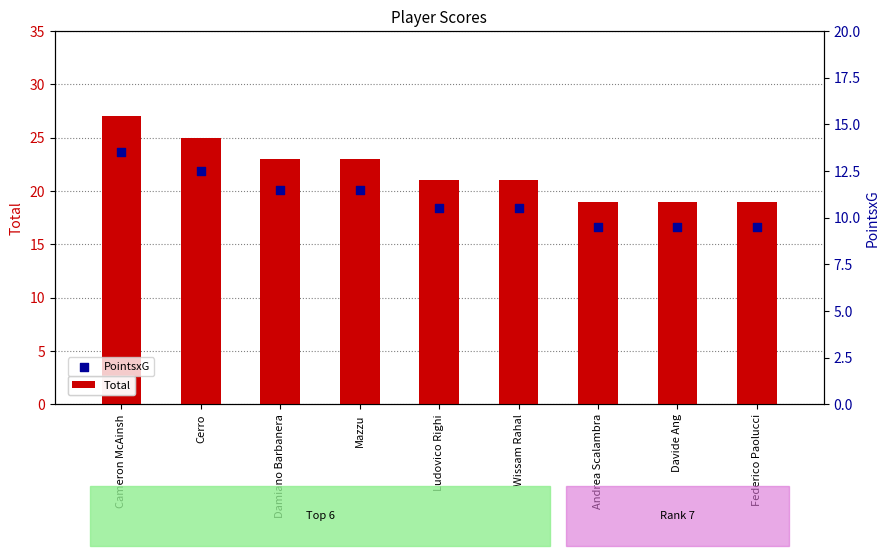

Which series contains the highest Y value?

Total